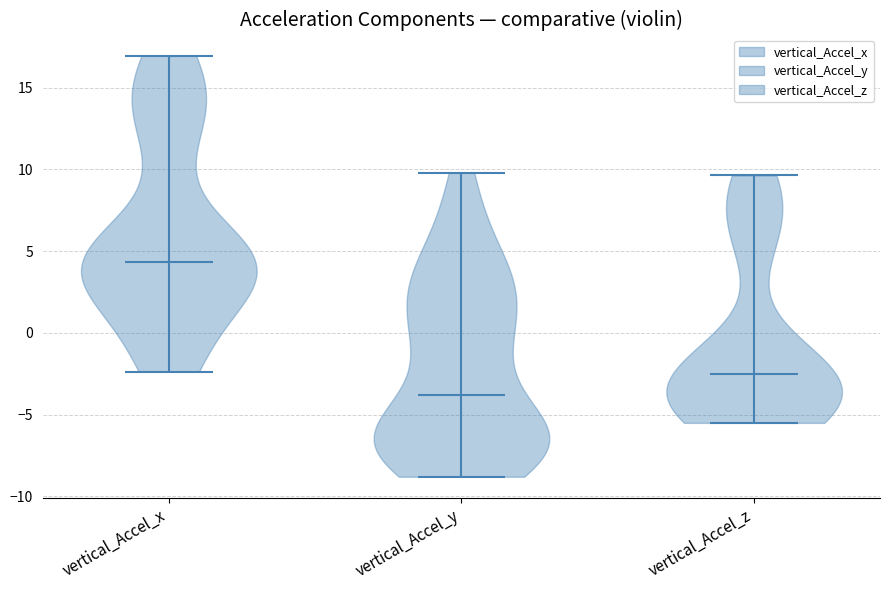

Which violin has the lowest median line?

vertical_Accel_y